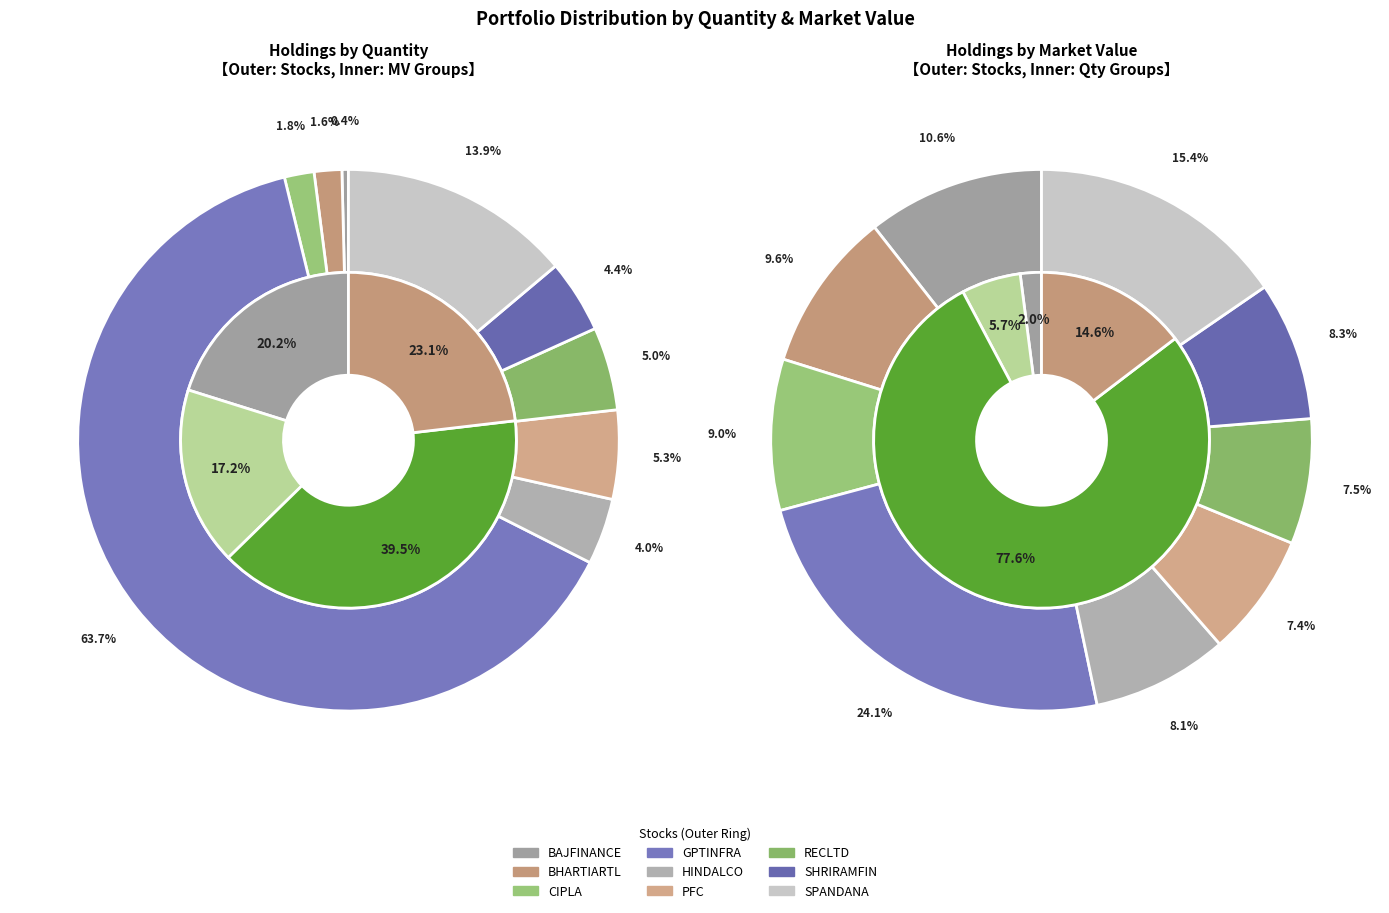

To the nearest percent, what is the average slice percentage?

11%